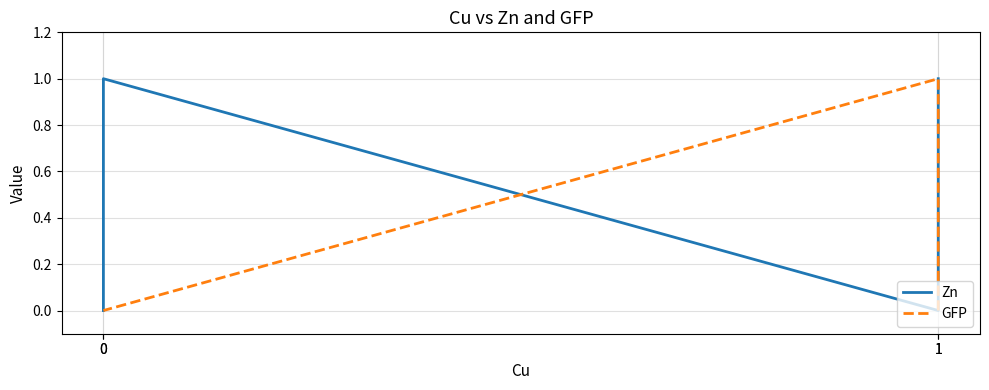

In Zn, how many points are lower than both neighbors (excluding endpoints)?

1